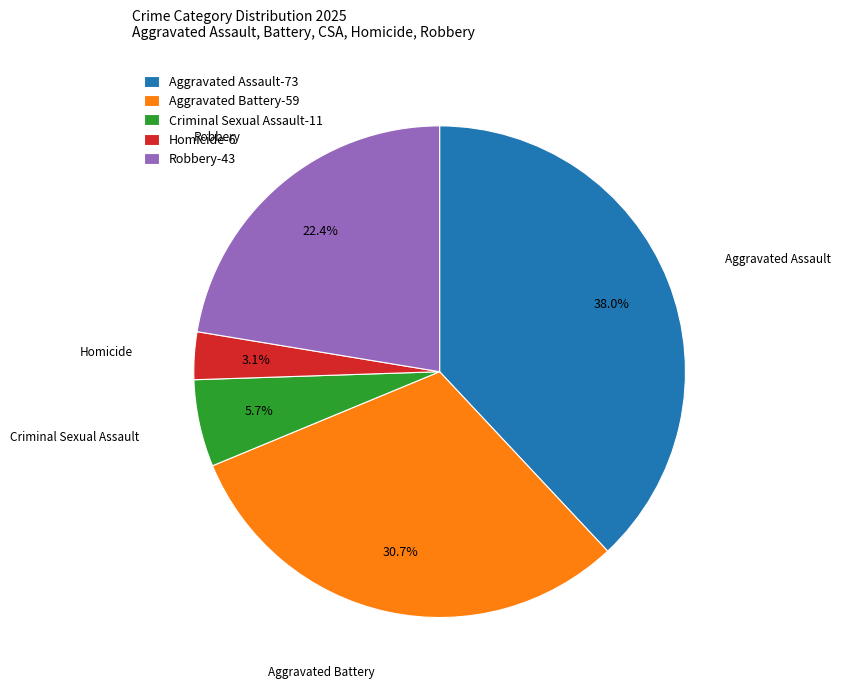

Does Aggravated Battery represent more than half of the total?

No